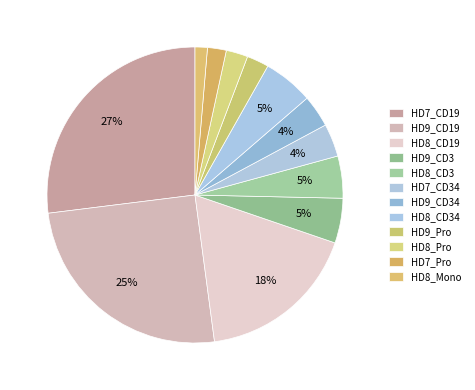

To the nearest percent, what portion does HD9_CD19 represent?

25%